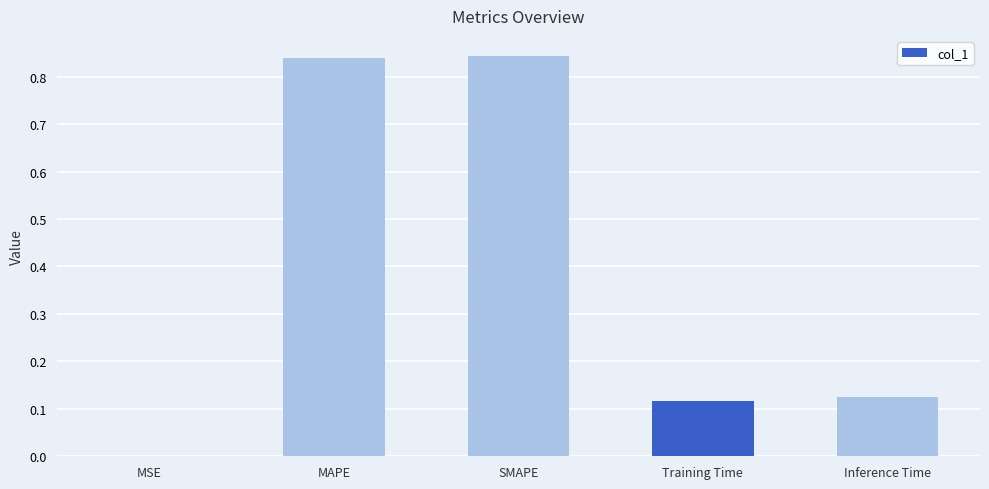

What is the sum of all values?

1.9